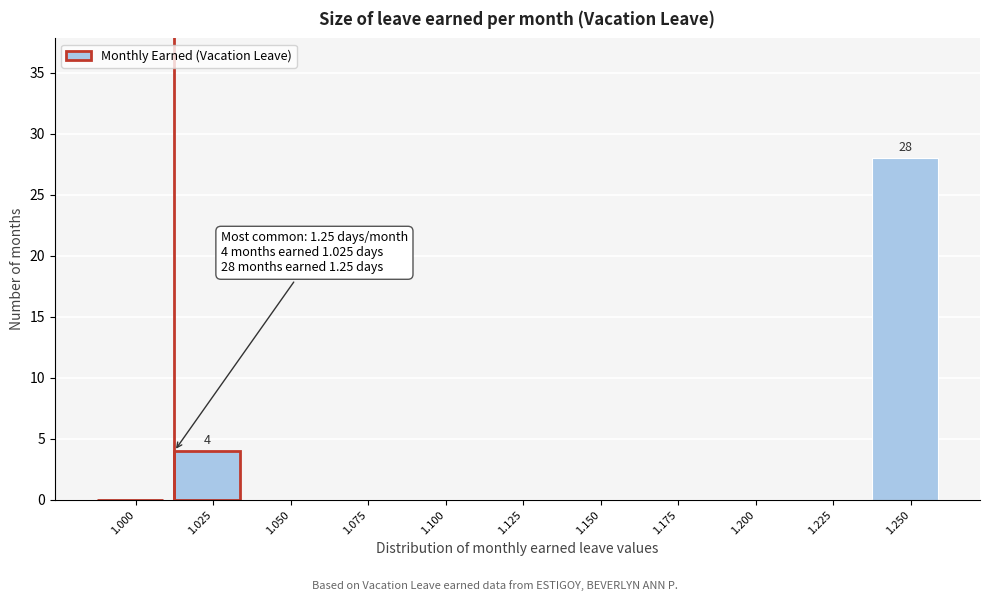

Reading right to left, extract all data points from this chart.

1.250=28	1.225=0	1.200=0	1.175=0	1.150=0	1.125=0	1.100=0	1.075=0	1.050=0	1.025=4	1.000=0